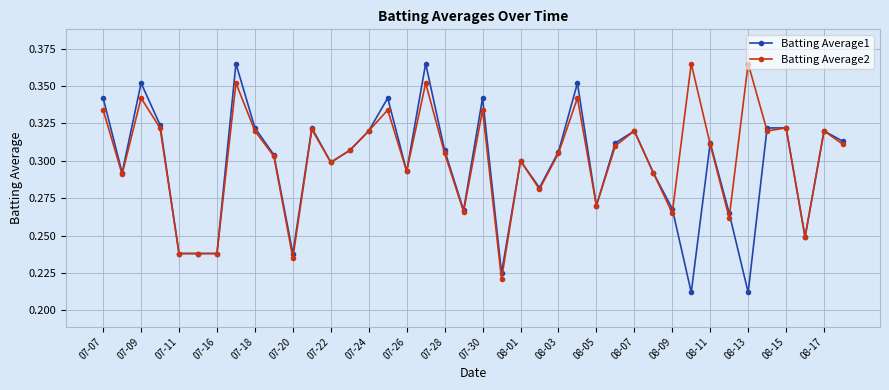

Which series has the widest spread of values?

Batting Average1